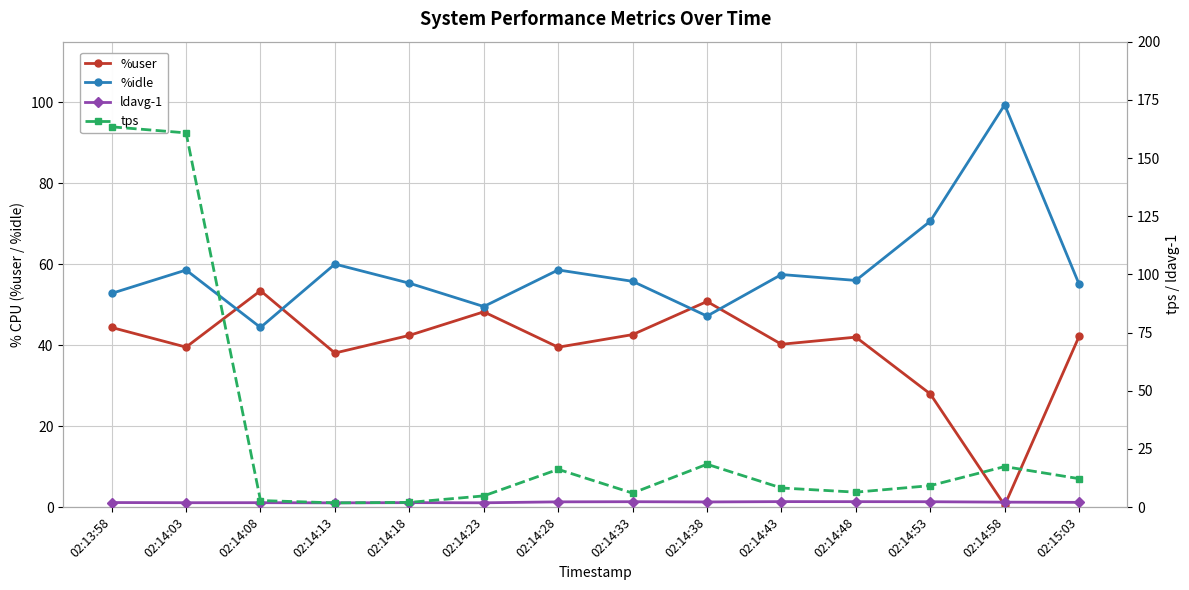

Which series has the largest total across all categories?

%idle